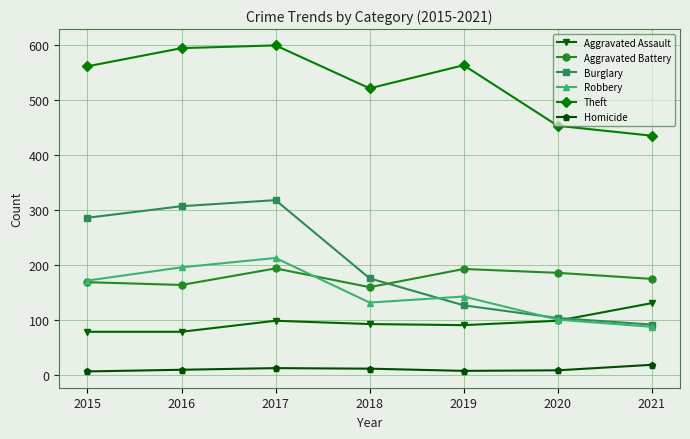

At how many categories does at least one series exceed 580?

2